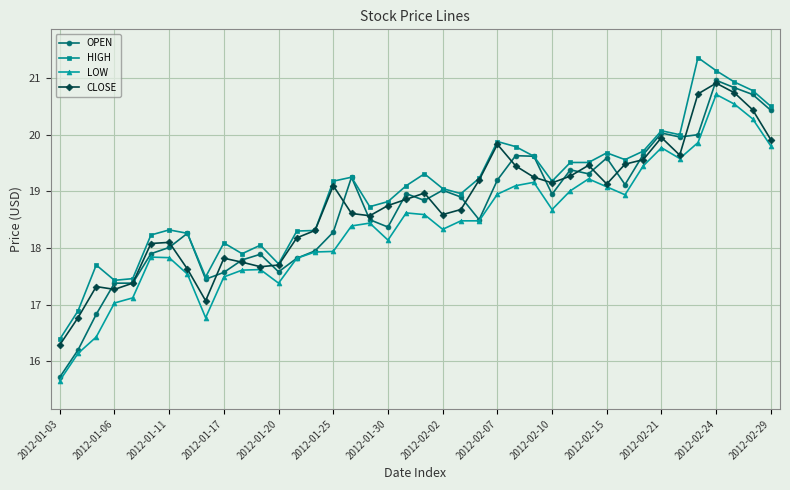

Which series has the largest total across all categories?

HIGH